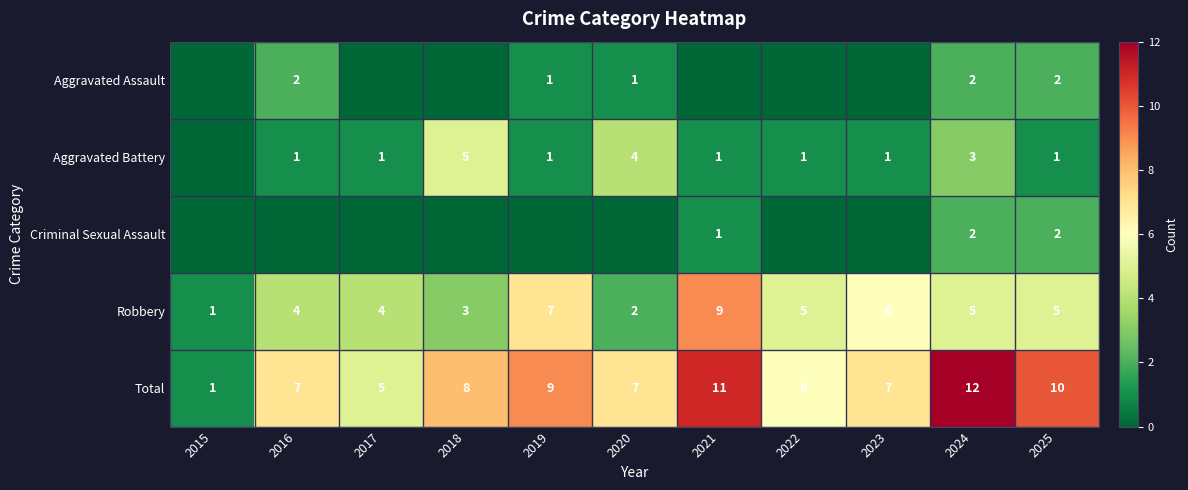

Is the value of Criminal Sexual Assault at 2024 greater than the value of Total at 2019?

No